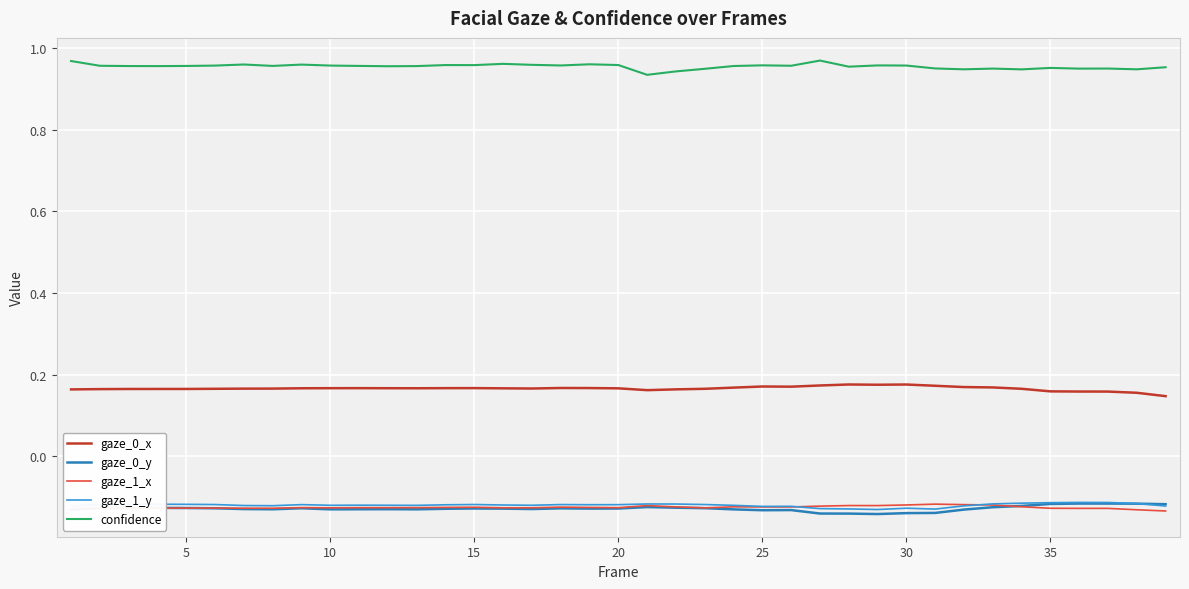

Which series has the largest total across all categories?

confidence